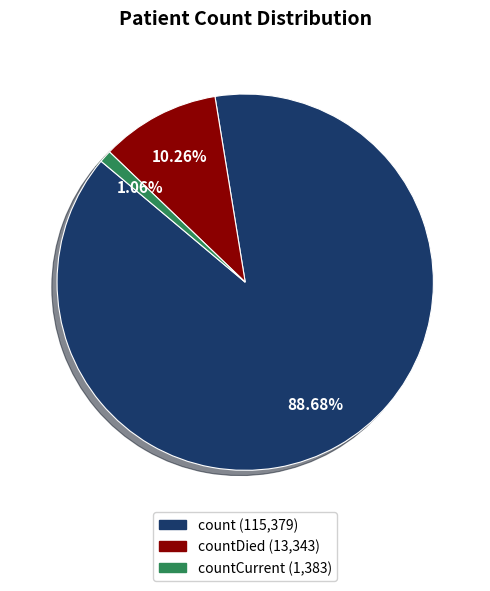

Does any single category account for the majority?

Yes